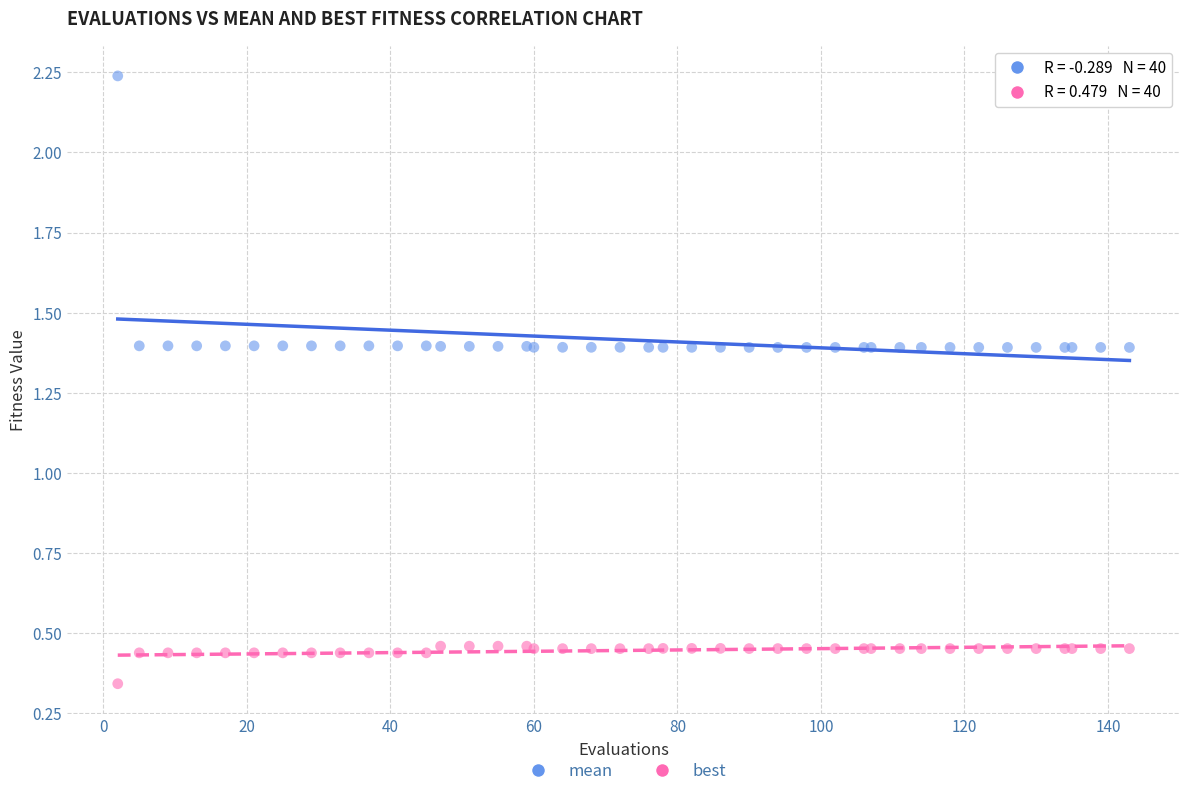

Which series has the largest Y range (max minus min)?

mean